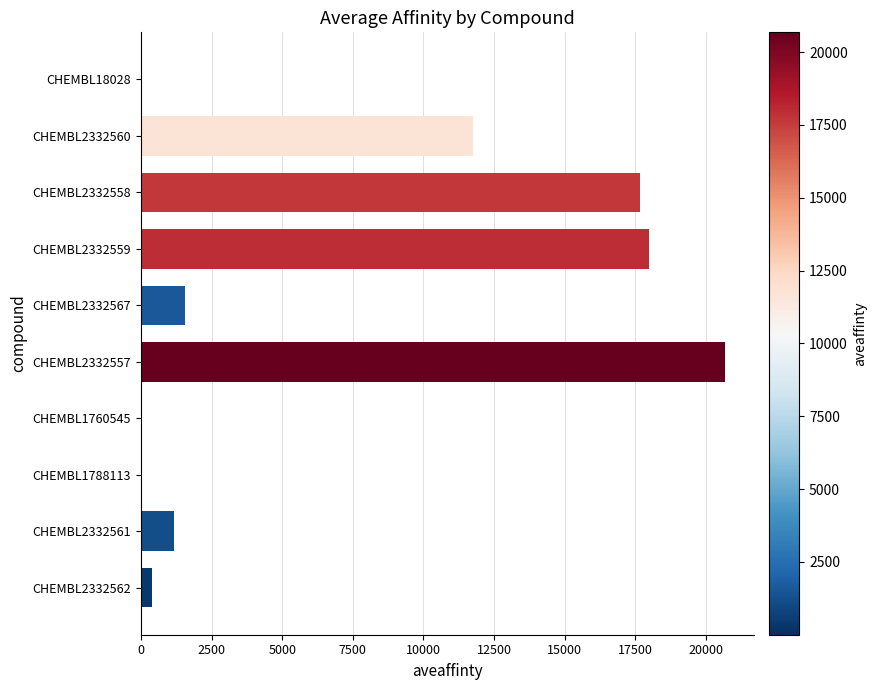

What is the change in value from CHEMBL2332558 to CHEMBL2332567?

-16120.0